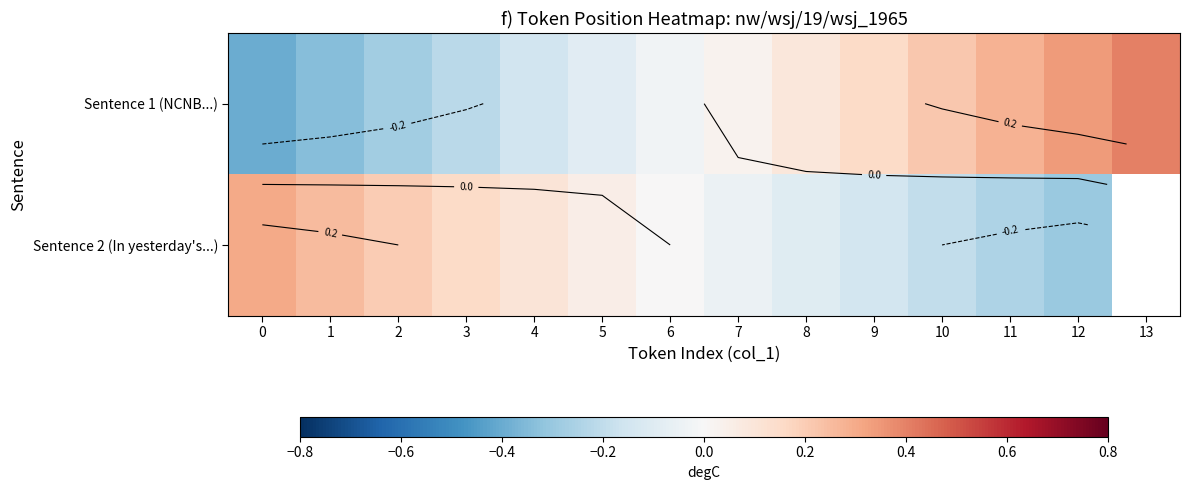

Which series has the largest total across all categories?

Sentence 1 (NCNB...)